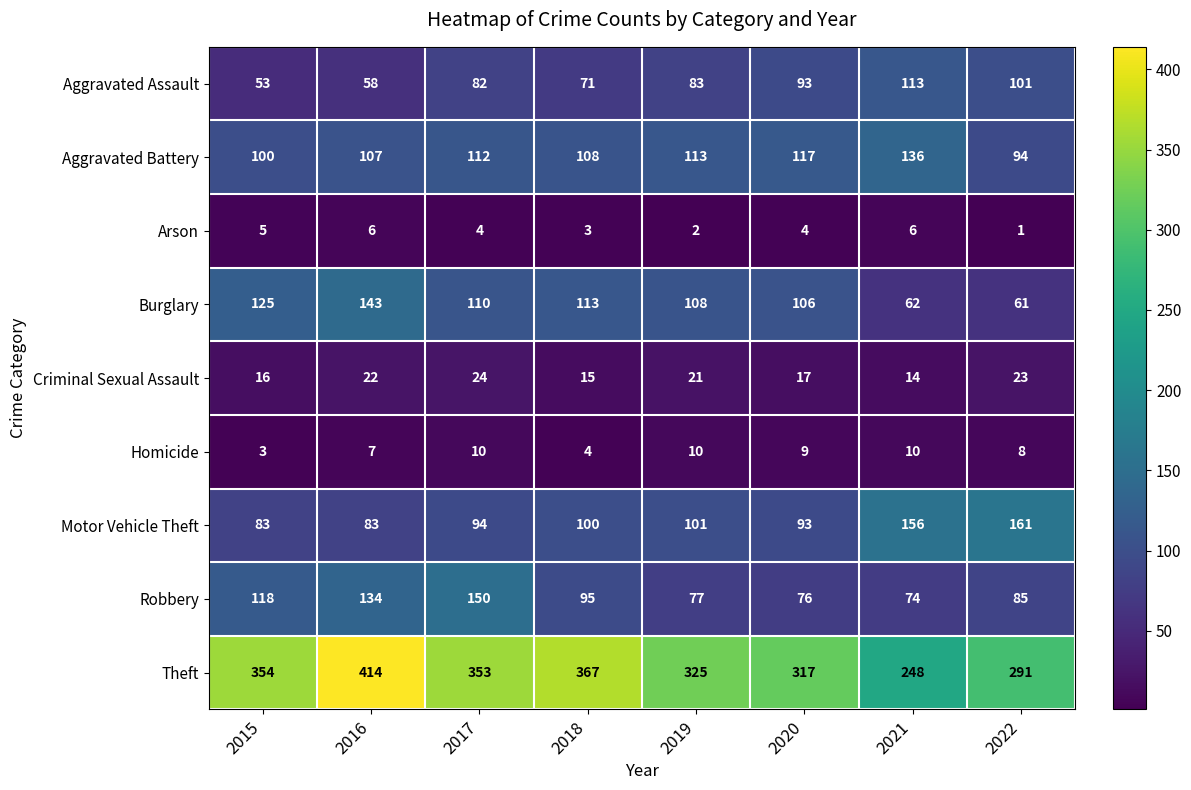

What is the difference between the highest and lowest values at 2018?

364